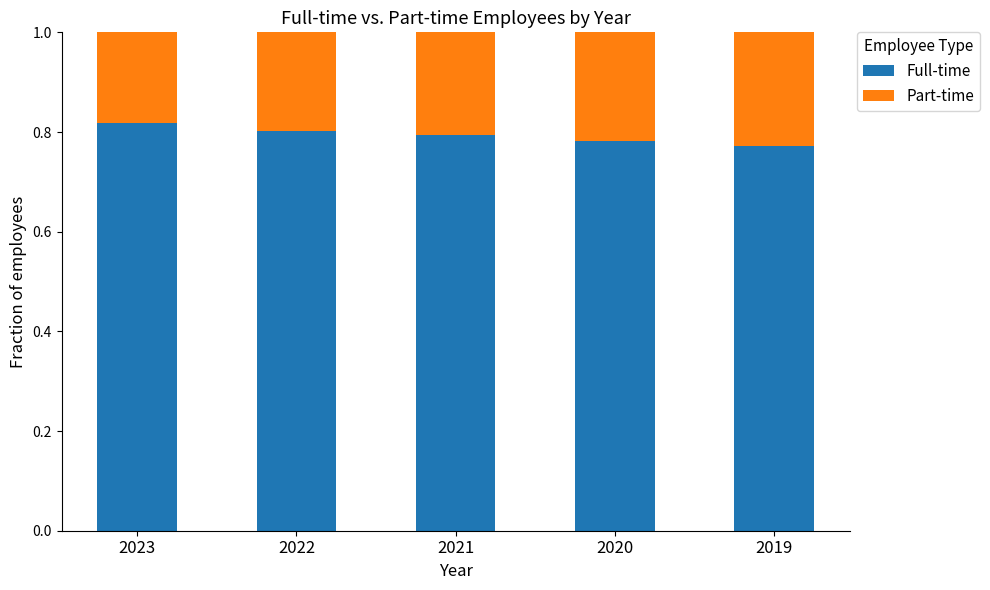

What is the total value across all series at 2019?

1.0